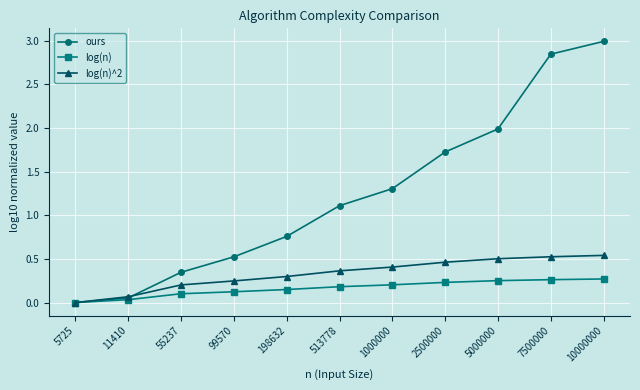

Where is ours nearest to the value 1?

513778